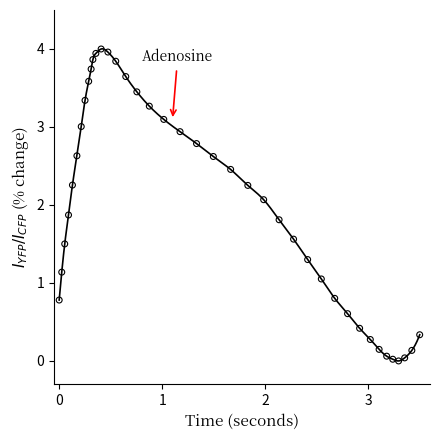

What is the range of Y values (max minus min)?

4.0